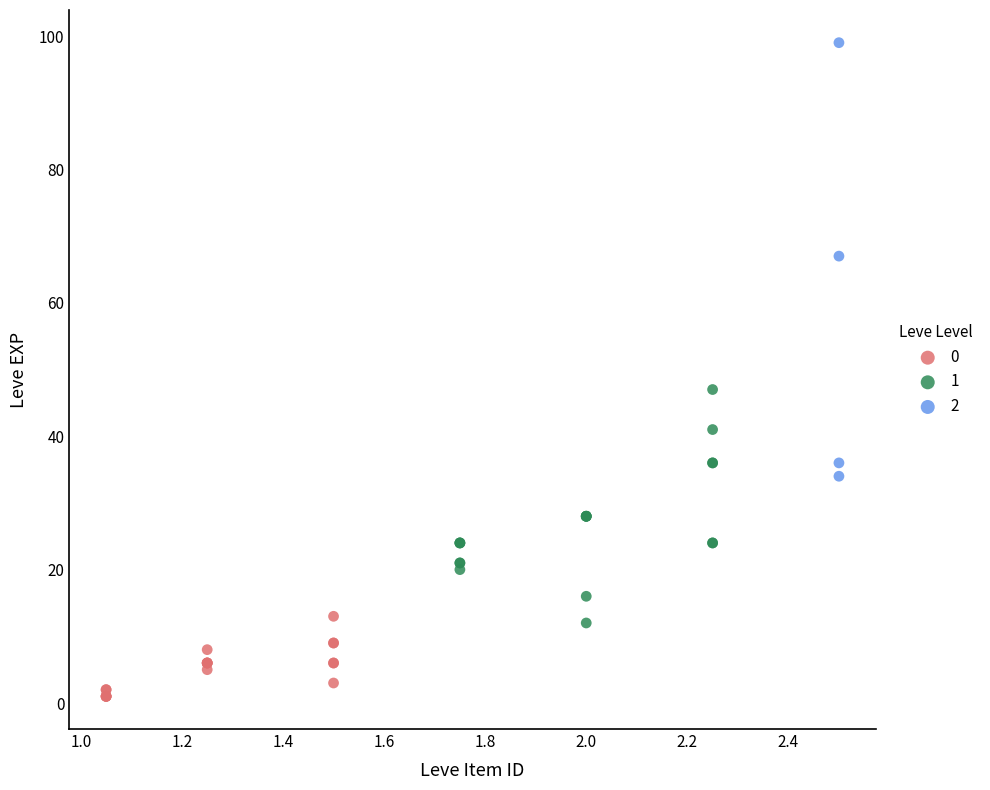

Which series contains the highest Y value?

2